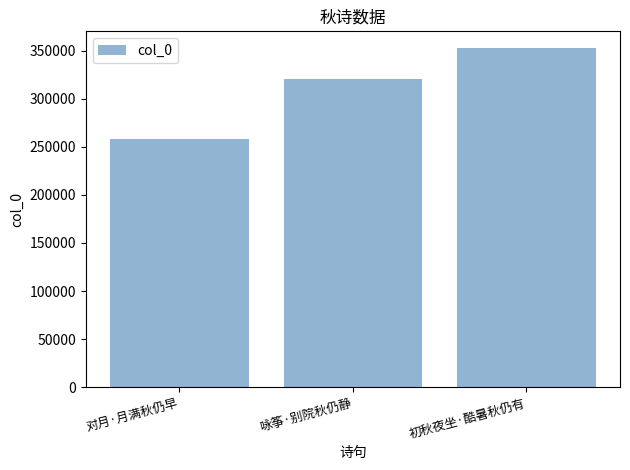

What is the greatest value displayed?

352318